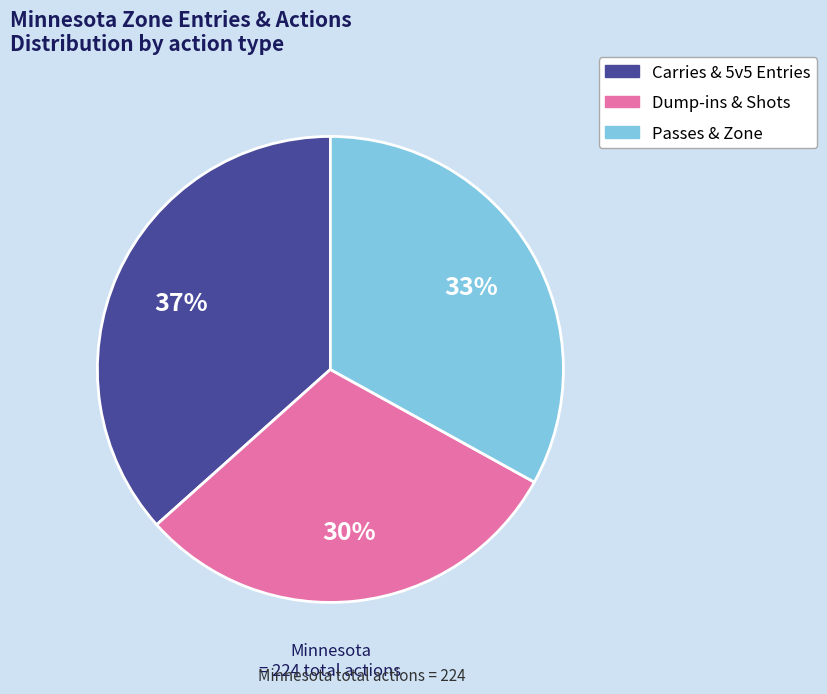

Is there any slice that represents more than half of the pie?

No